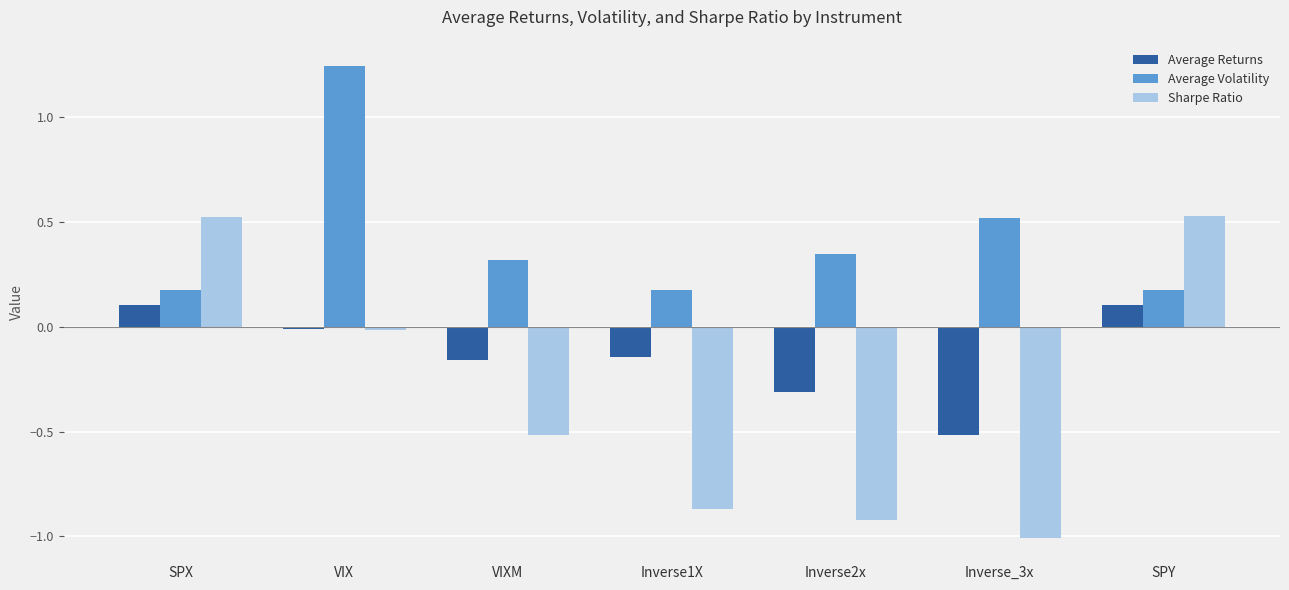

The Average Volatility series shows 0.2 at VIXM. True or false?

False